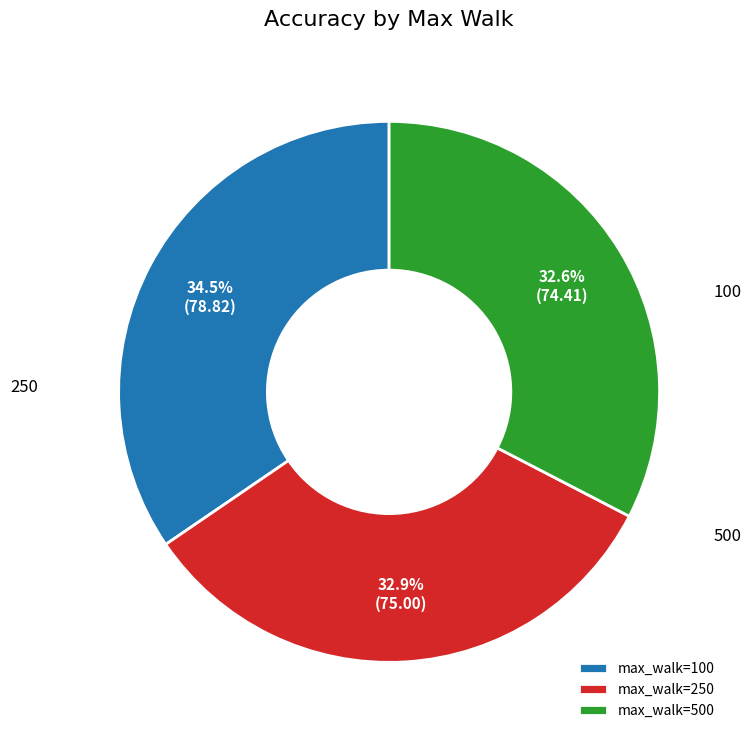

What is the ratio of the value at 500 to the value at 250?

1.0